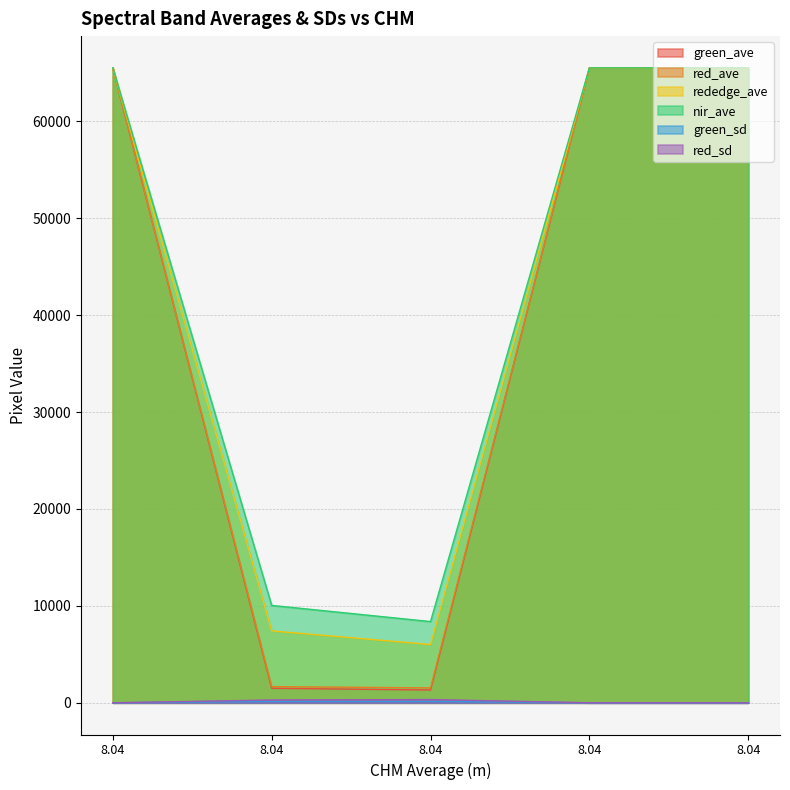

At which category is the sum across all series the highest?

8.04